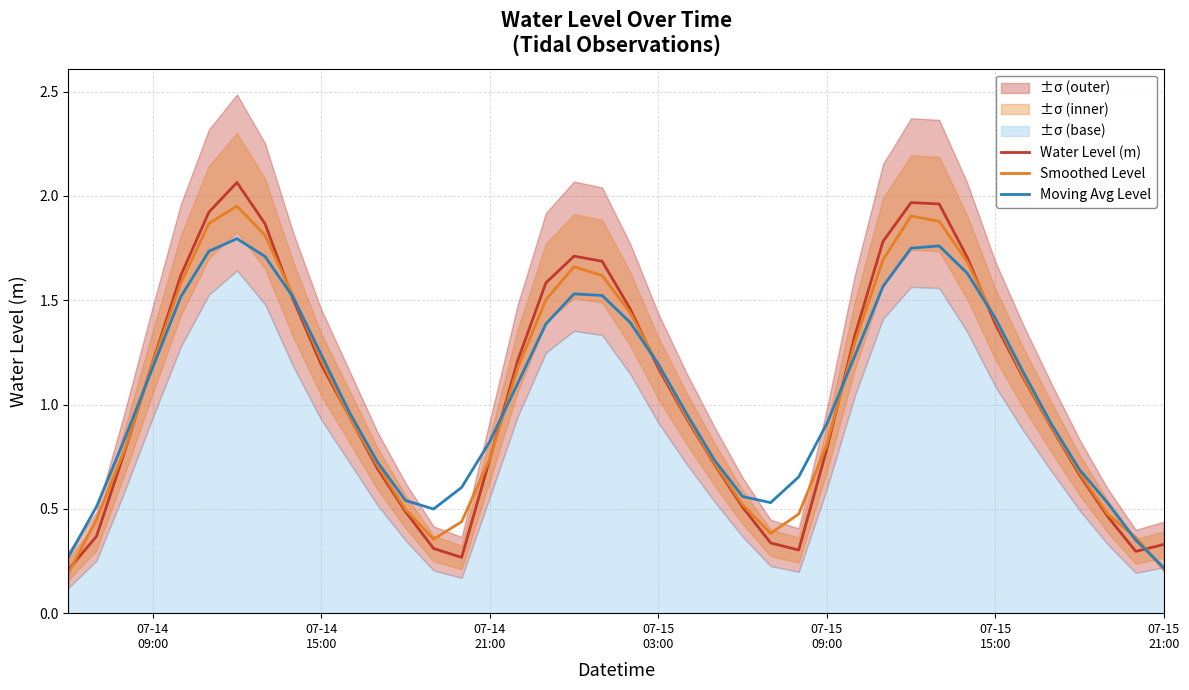

How many data points in Water Level (m) are above 1?

20